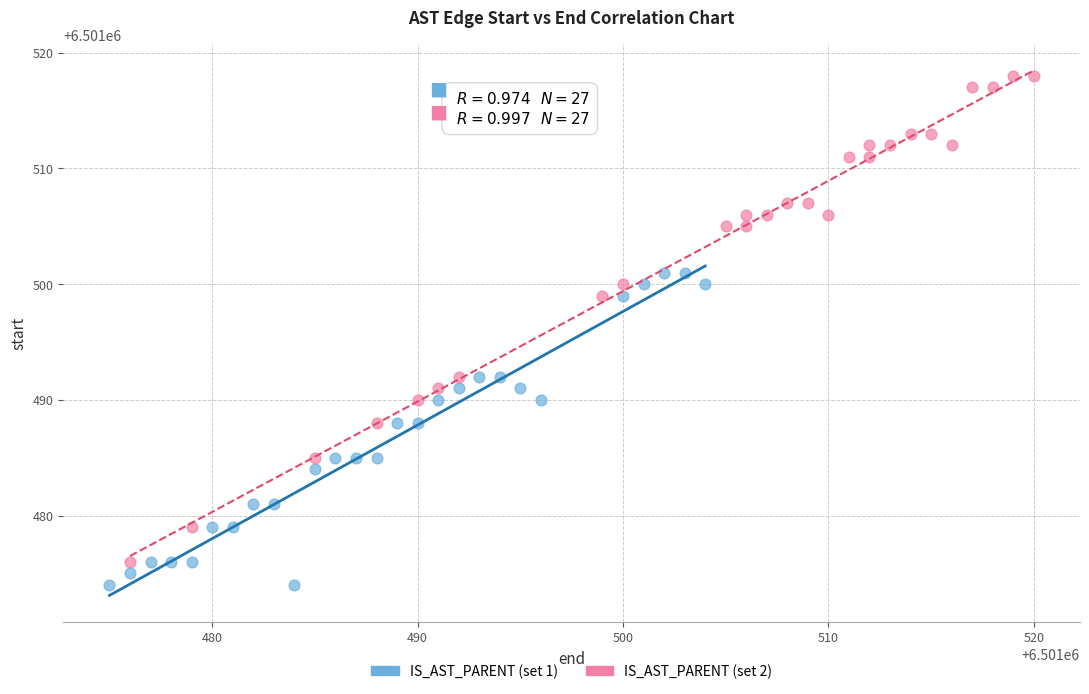

Which series reaches the minimum Y coordinate?

IS_AST_PARENT (set 1)